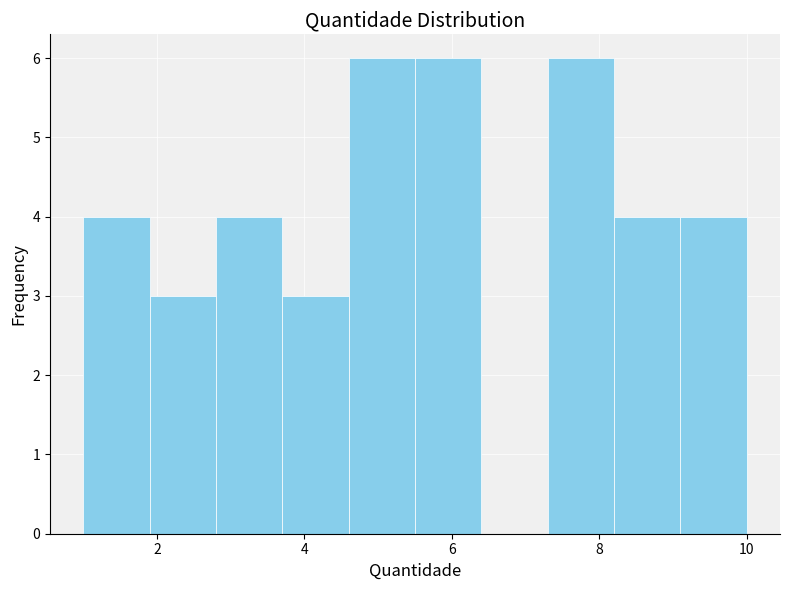

Reading left to right, list every bar in this chart as the range it spans on the x-axis followed by its height. Neither the bar edges nor the heights are printed on the chart, so give them approximately, as read against the axes.

1.0 to 1.9: 4
1.9 to 2.8: 3
2.8 to 3.7: 4
3.7 to 4.6: 3
4.6 to 5.5: 6
5.5 to 6.4: 6
6.4 to 7.3: 0
7.3 to 8.2: 6
8.2 to 9.1: 4
9.1 to 10.0: 4